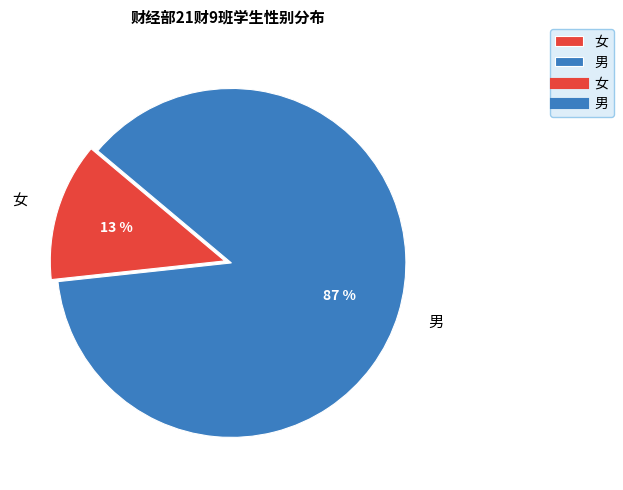

What is the largest slice in the pie chart?

男